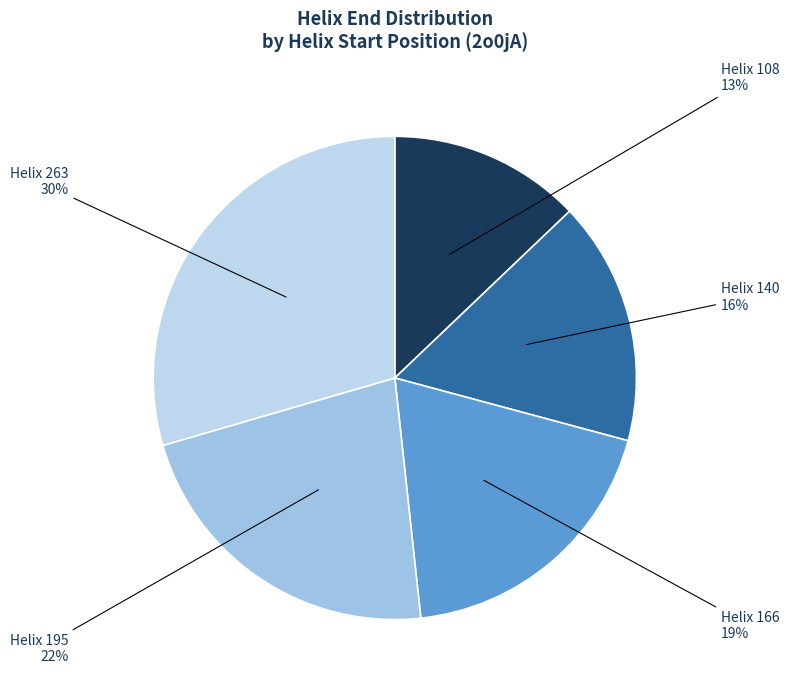

Which category has the biggest portion of the pie?

Helix 263